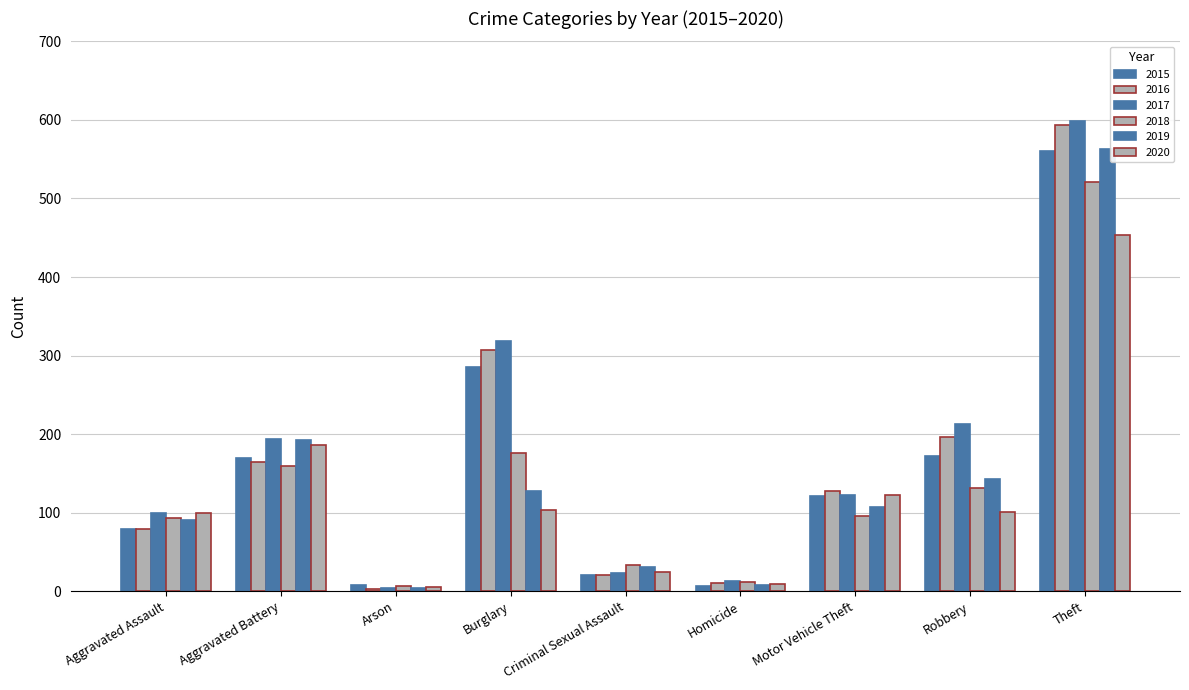

How many bars are there in total?

54